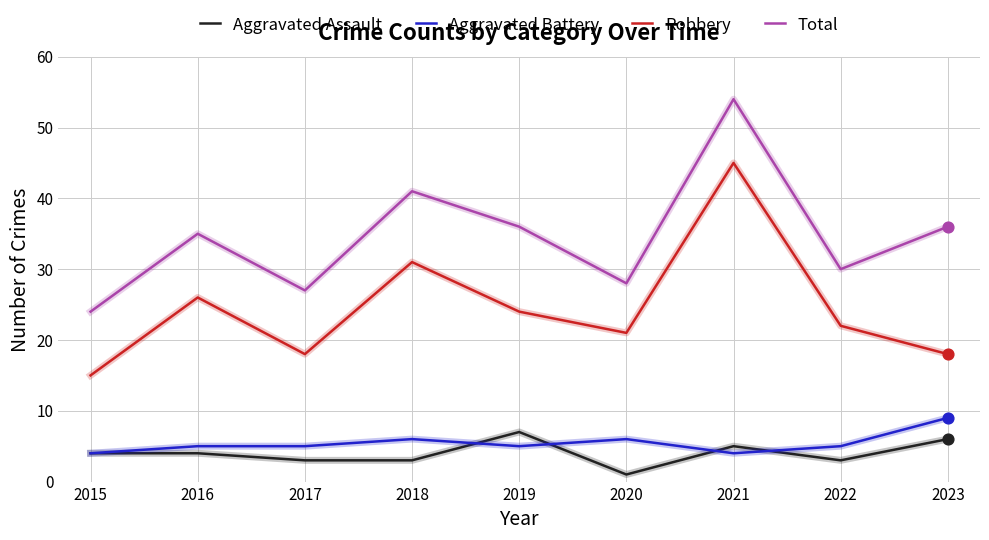

Which series changed the most between 2015 and 2019?

Total